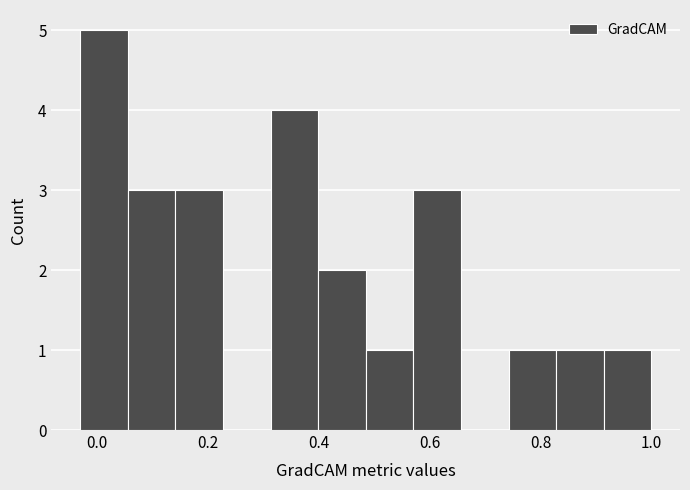

Reading left to right, transcribe this chart: for each bar, give the range it covers on the x-axis and its height. Neither the bar edges nor the heights are printed on the chart, so give them approximately, as read against the axes.

-0.04 to 0.06: 5
0.06 to 0.14: 3
0.14 to 0.22: 3
0.22 to 0.32: 0
0.32 to 0.40: 4
0.40 to 0.48: 2
0.48 to 0.58: 1
0.58 to 0.66: 3
0.66 to 0.74: 0
0.74 to 0.82: 1
0.82 to 0.92: 1
0.92 to 1.00: 1